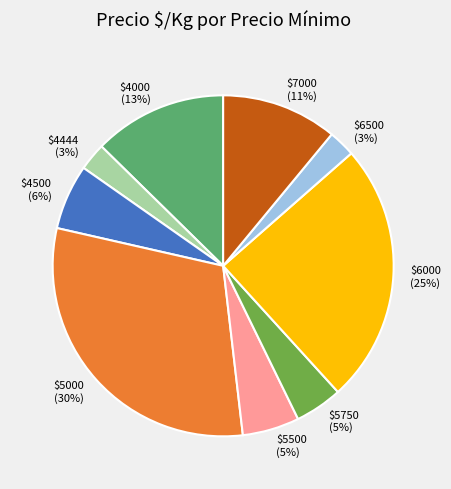

Is it true that $7000 is 23% of the pie?

False